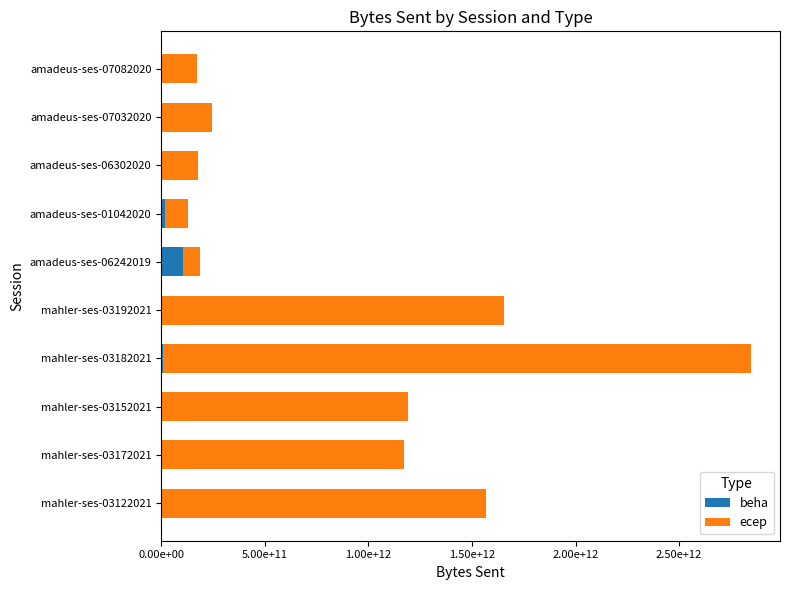

What are all the series names shown in the legend?

beha, ecep